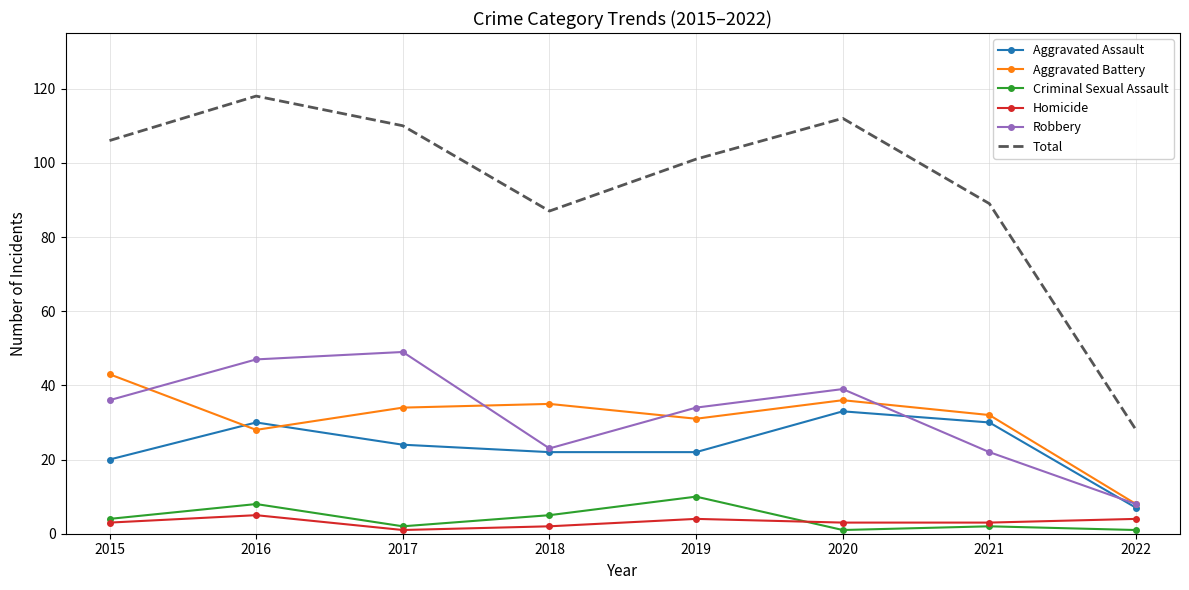

Where is Aggravated Battery nearest to the value 25?

2016